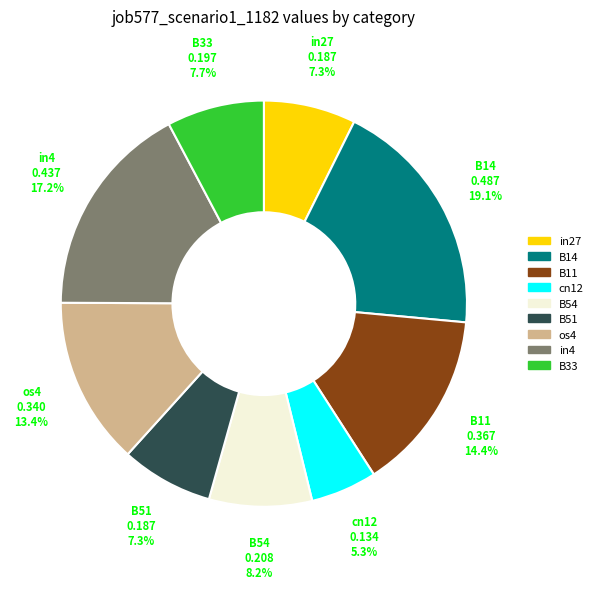

Is there any slice that represents more than half of the pie?

No